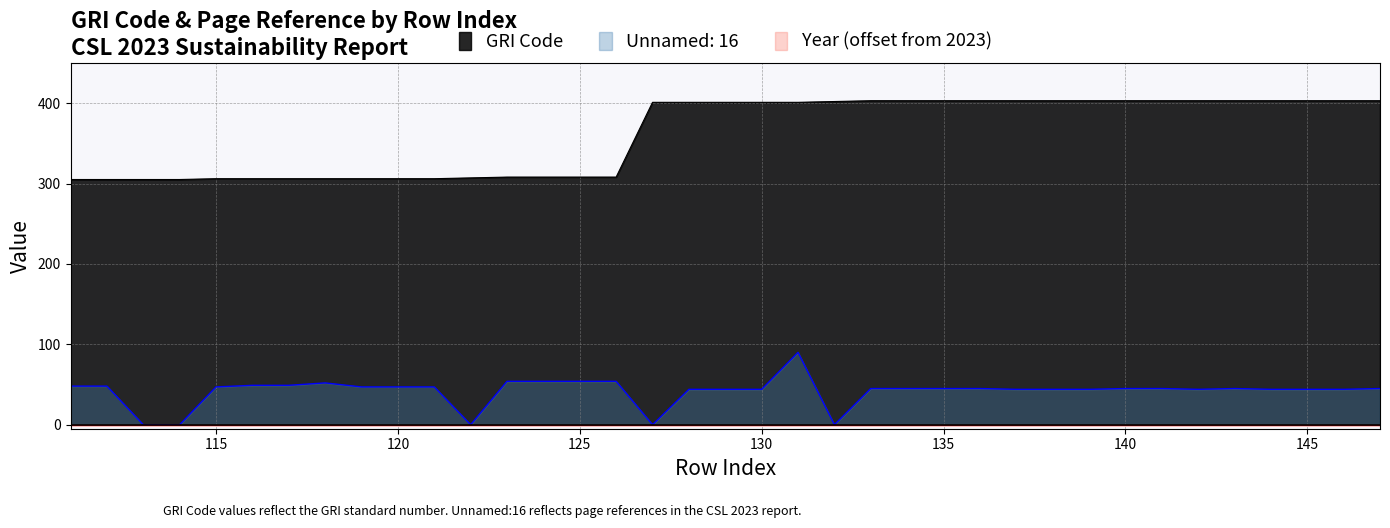

The GRI Code series shows 308 at 125. True or false?

True